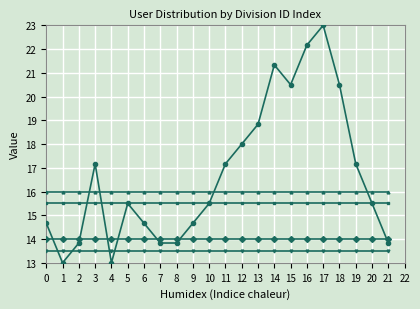

What is the total value across all series at 13?

77.8